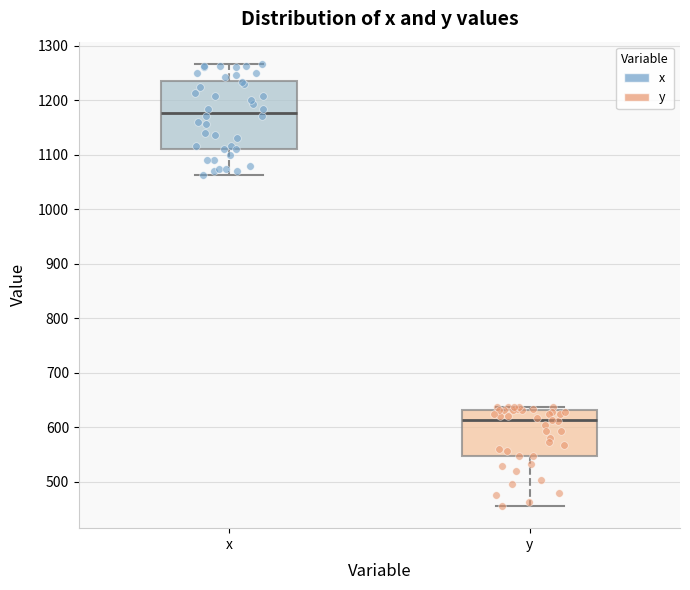

Reading left to right, read every box against the y-axis: the position of its median line, the range the box covers, and the ends of its whiskers. The values are not printed on the chart, so give them approximately, as read against the axis.

x: median 1180, box 1110 to 1240, whiskers 1060 to 1270
y: median 610, box 550 to 630, whiskers 460 to 640